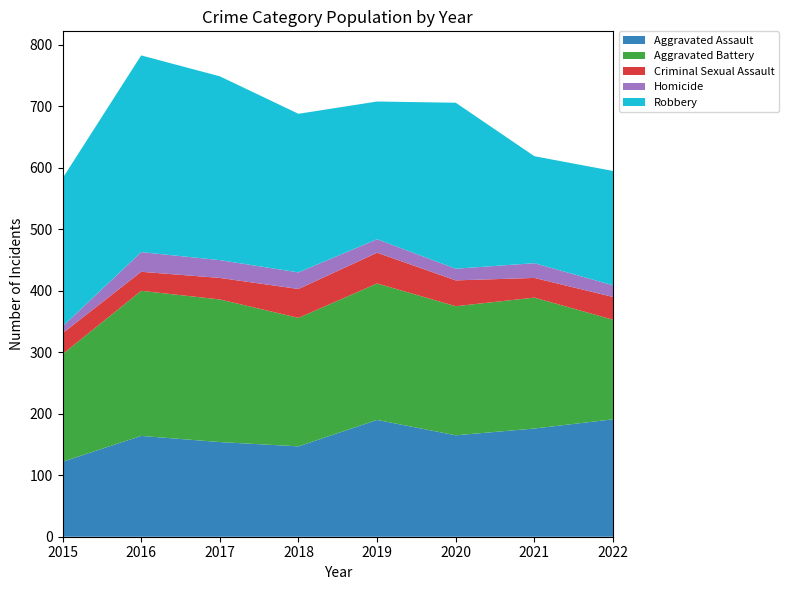

Reading left to right, extract all data points from this chart.

Aggravated Assault: 122	164	154	147	190	165	176	191
Aggravated Battery: 175	236	232	209	222	210	213	162
Criminal Sexual Assault: 34	31	35	47	50	42	32	37
Homicide: 11	32	29	27	22	19	24	19
Robbery: 241	320	299	258	224	270	174	186